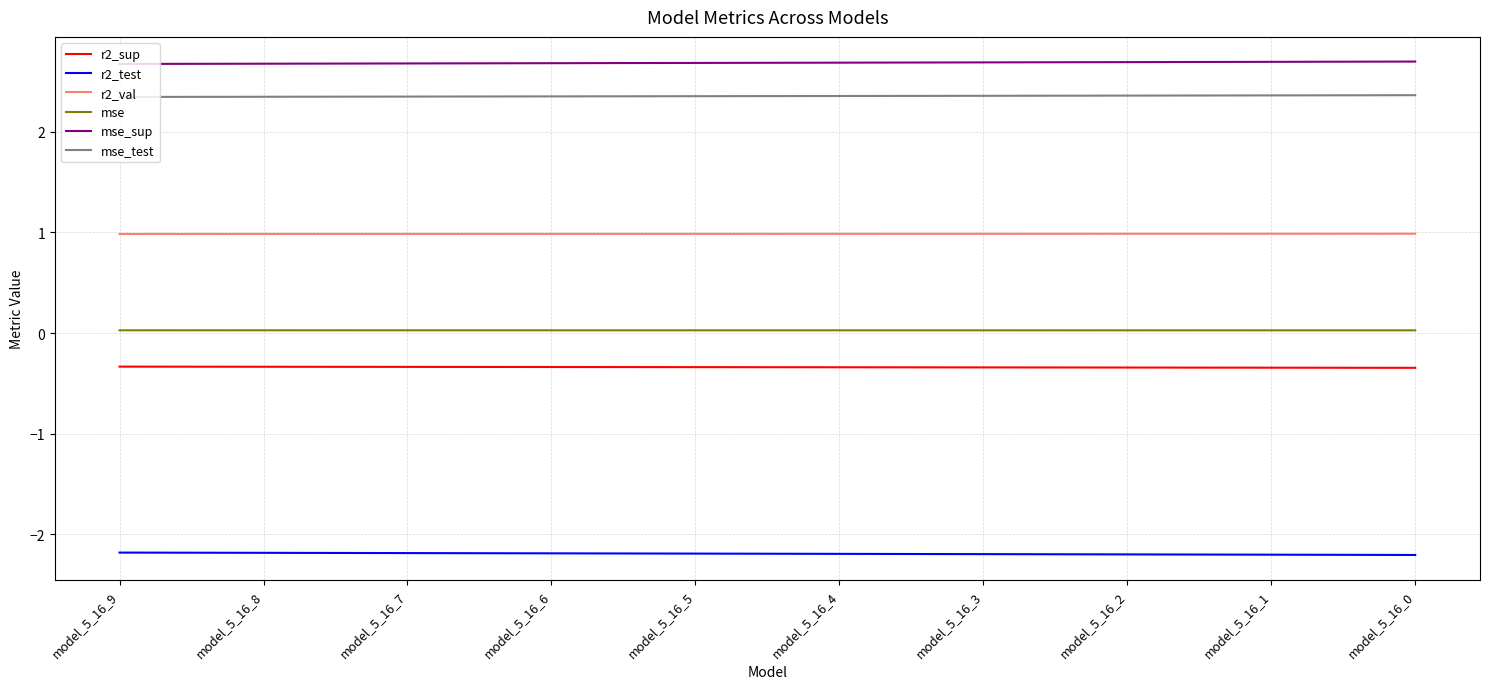

Is it true that r2_sup equals -0.3 at model_5_16_2?

True